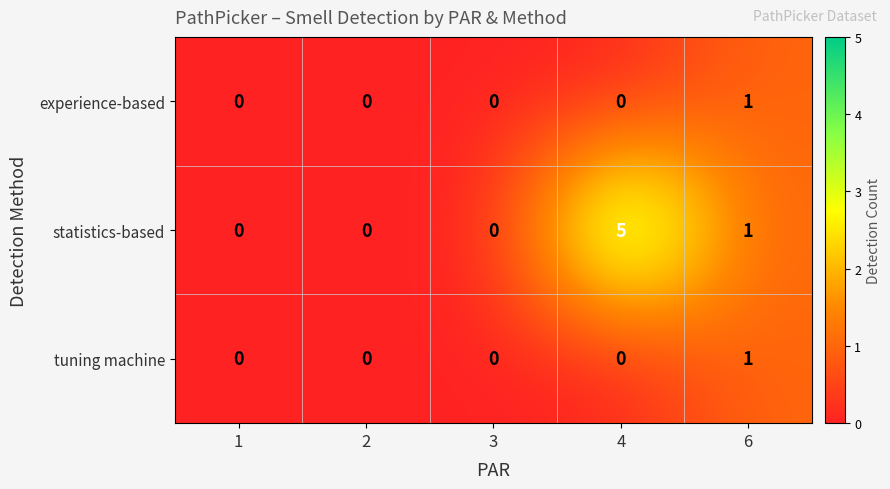

What is the spread (max minus min) of values at 4?

5